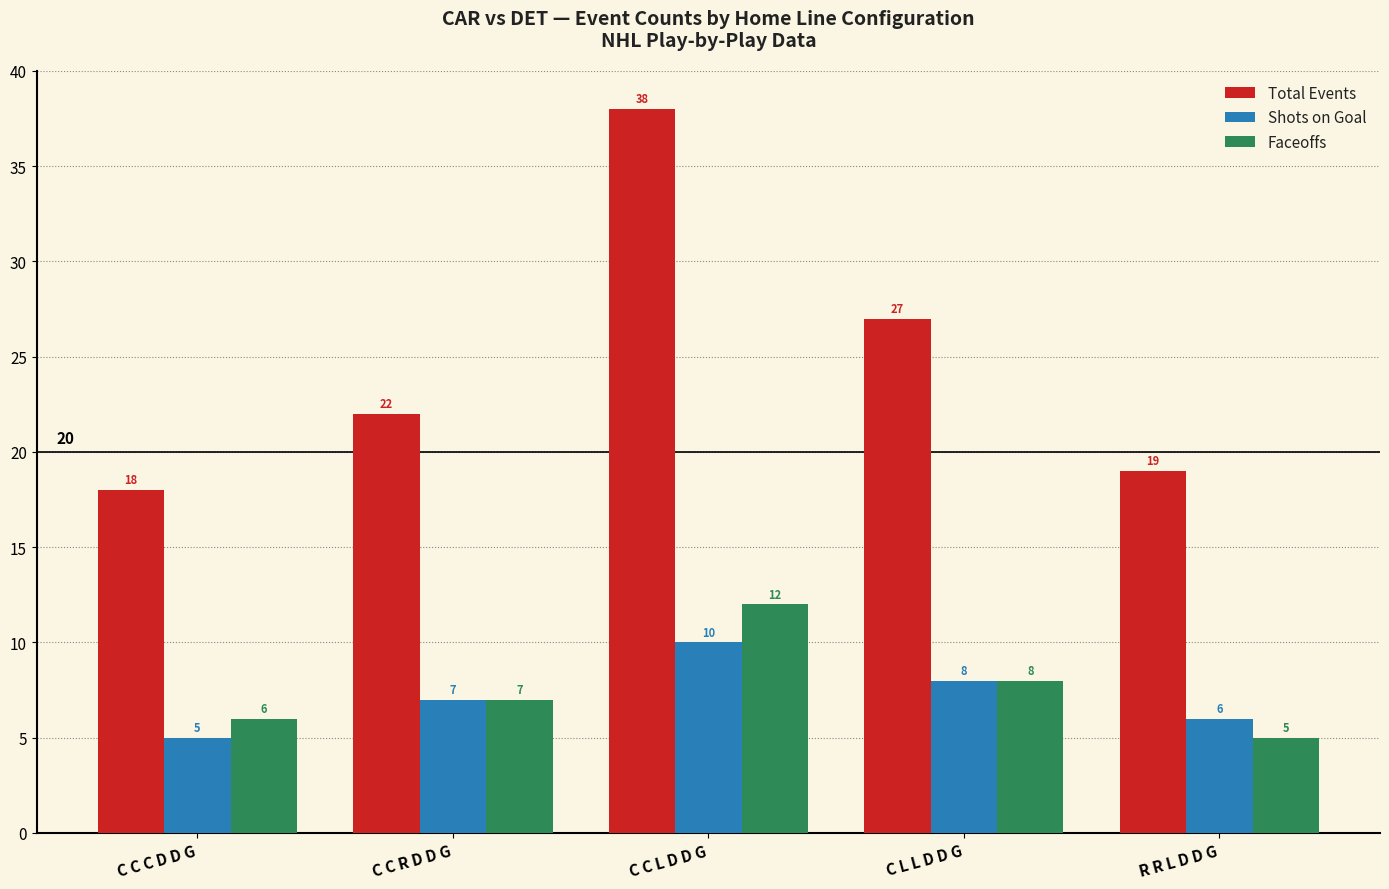

Which series has the largest total across all categories?

Total Events